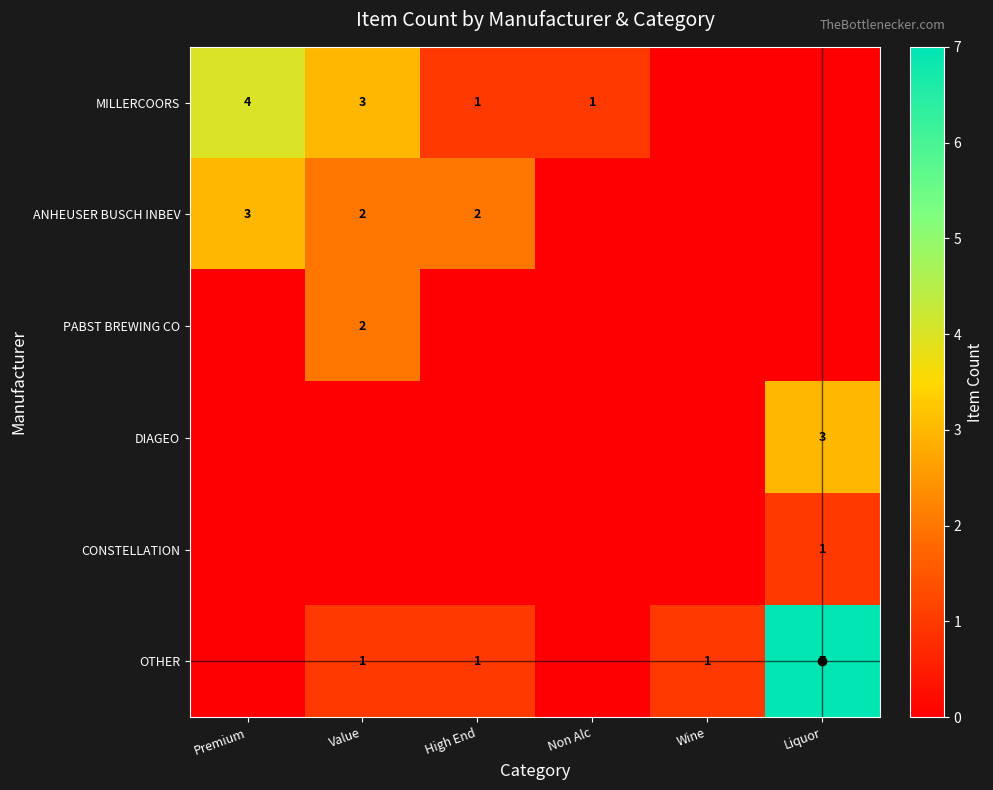

True or false: PABST BREWING CO has a value of 1 at Value.

False